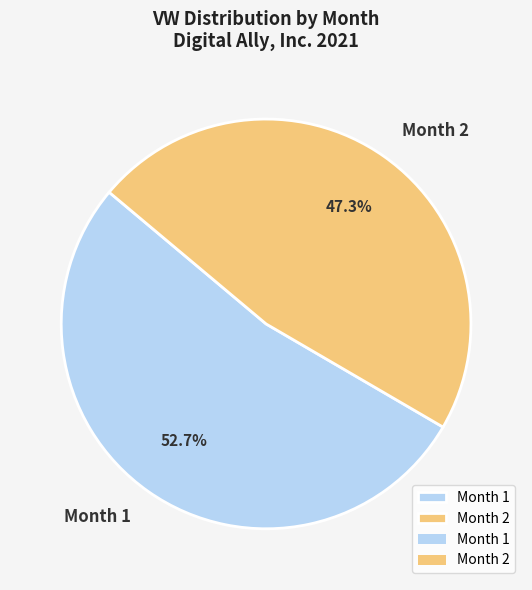

What percentage do Month 1 and Month 2 together represent?

100.0%